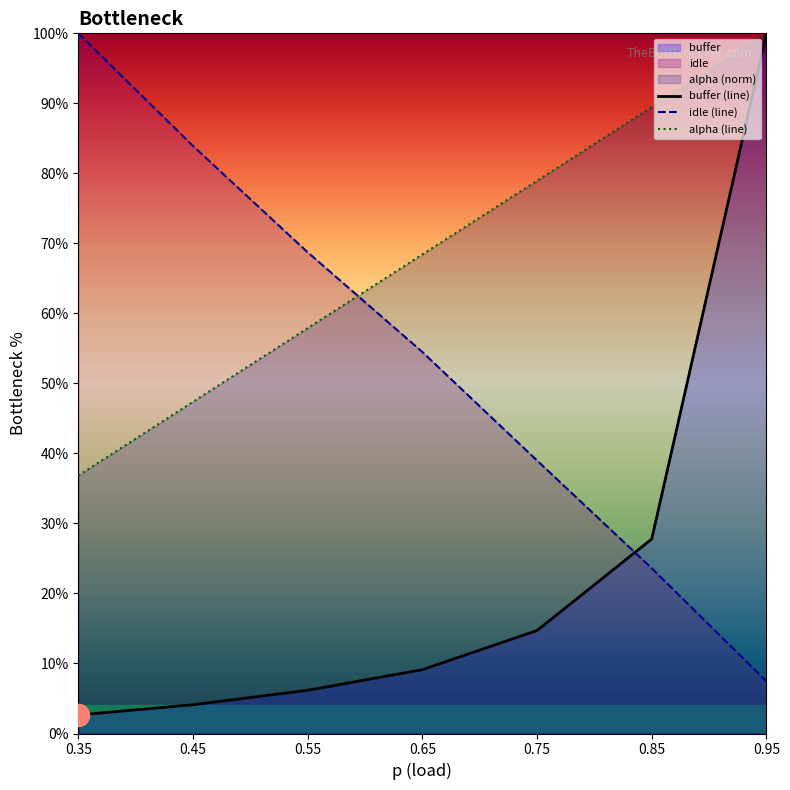

Is it true that alpha (line) equals 68.4 at 0.65?

True